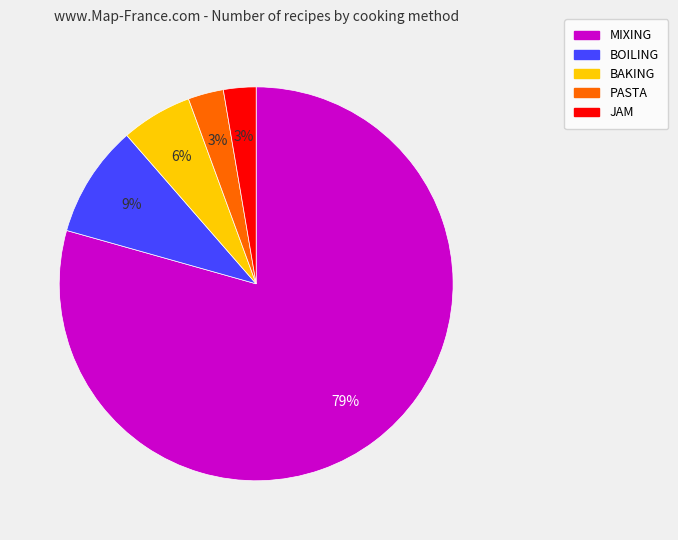

To the nearest percent, what percentage of the pie is BOILING?

9%